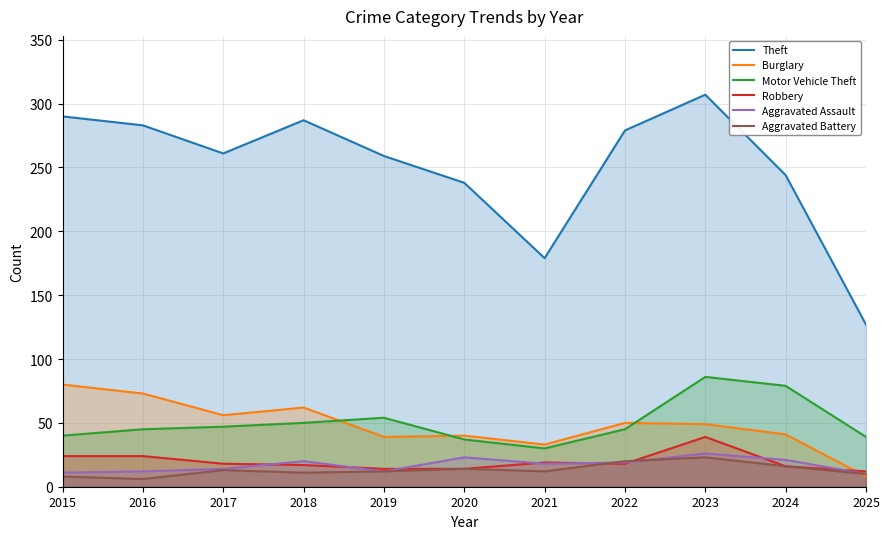

What is the sum of all Aggravated Assault values?

186